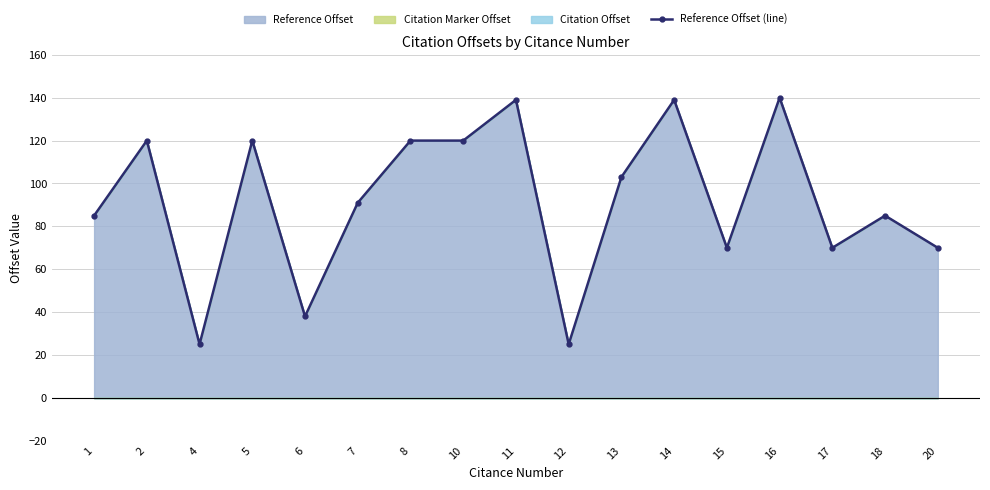

How many distinct data groups are displayed?

1